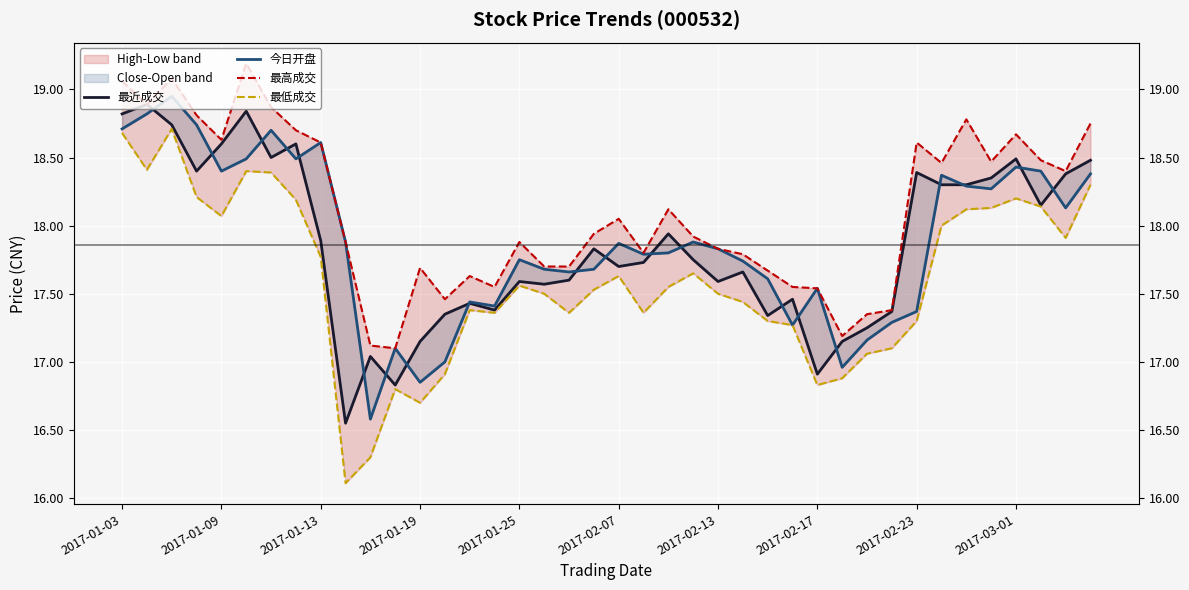

How many data points does each series have?

40